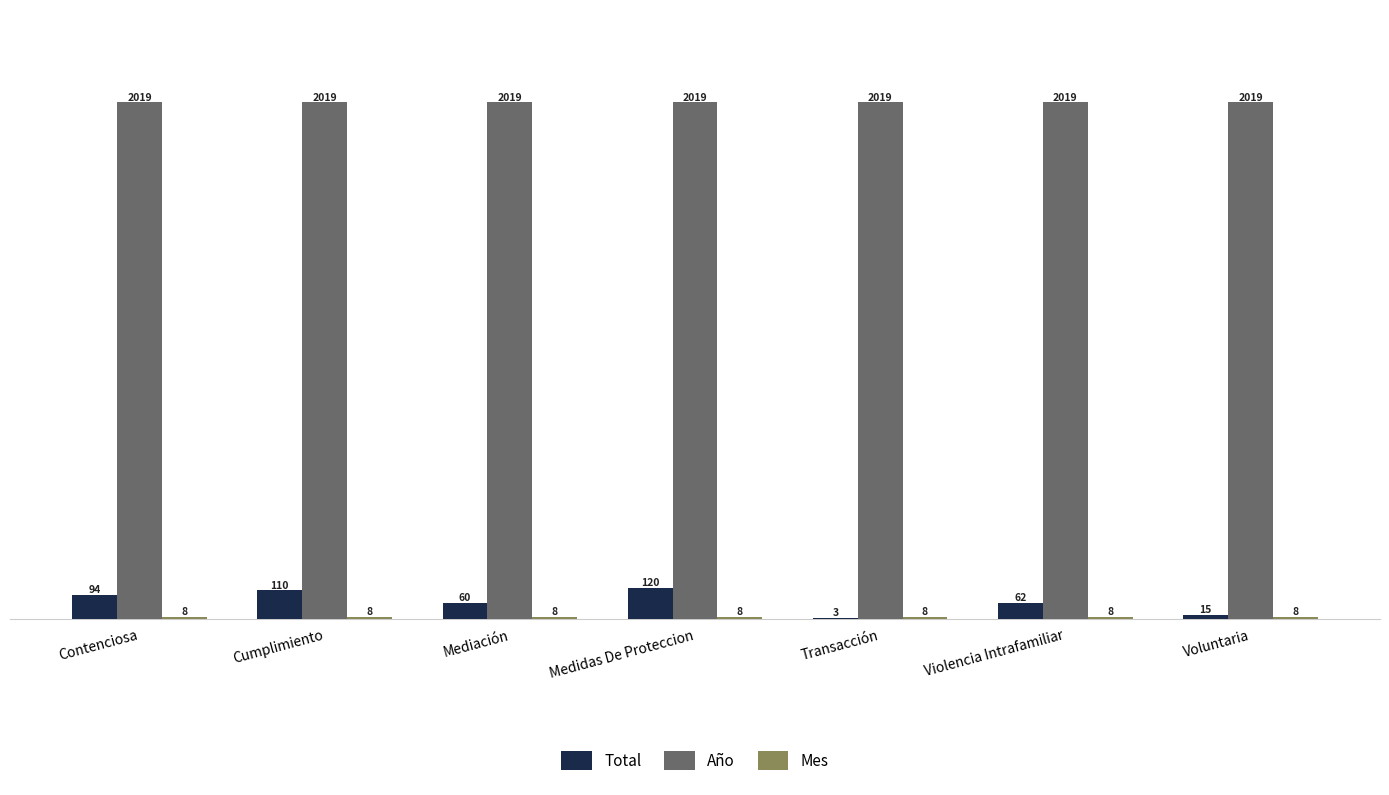

What is the approximate value of Total at Transacción?

3